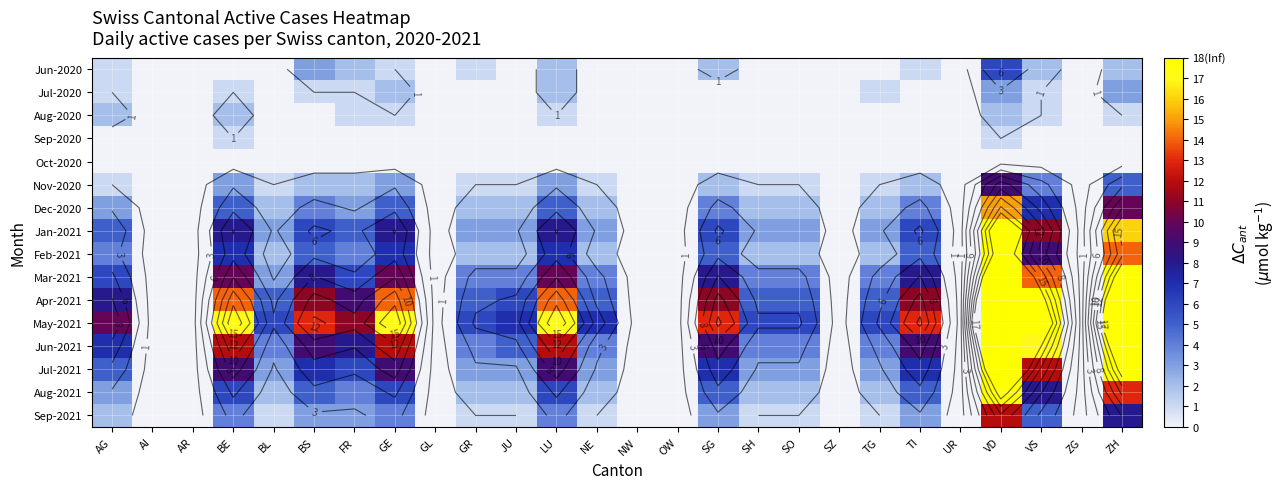

Is the value of Jul-2021 at GE greater than the value of Jun-2020 at JU?

Yes